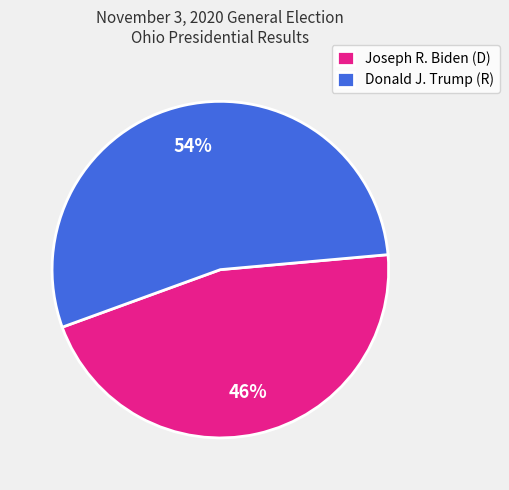

Approximately how many times larger is the value at Donald J. Trump (R) compared to Joseph R. Biden (D)?

1.2